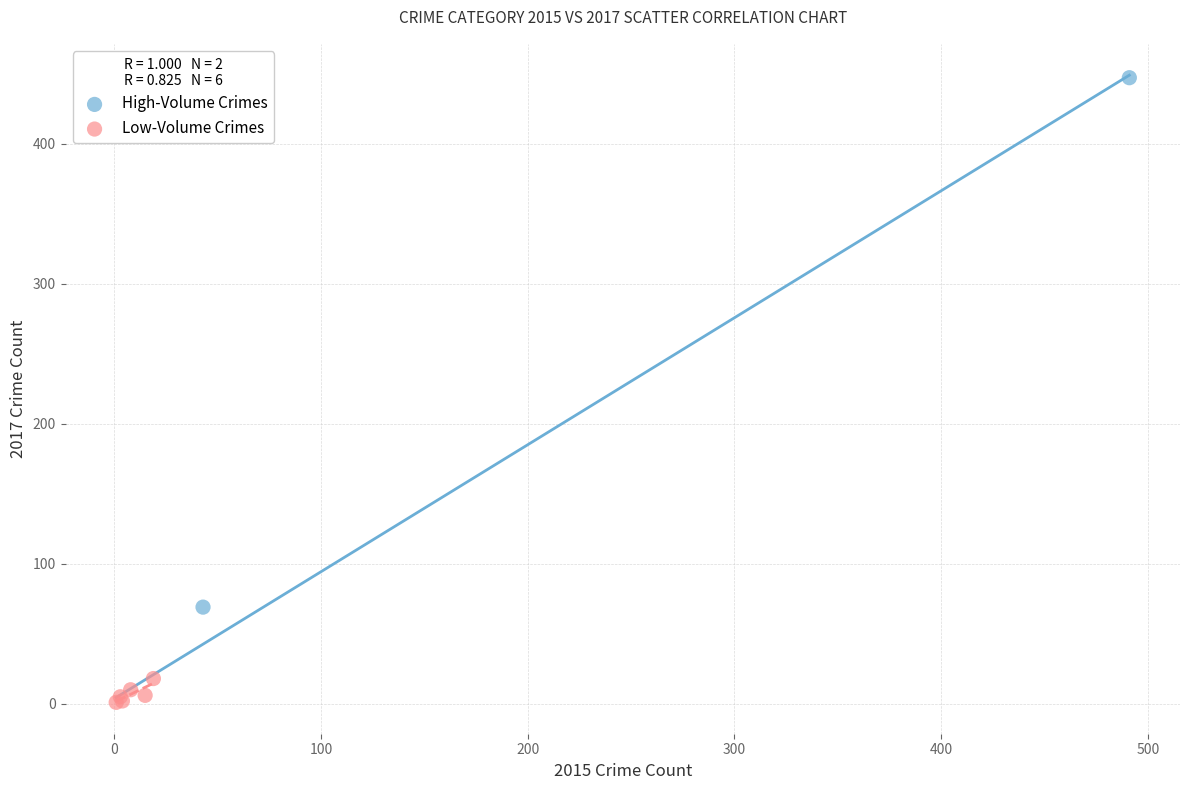

Which series contains the highest Y value?

High-Volume Crimes